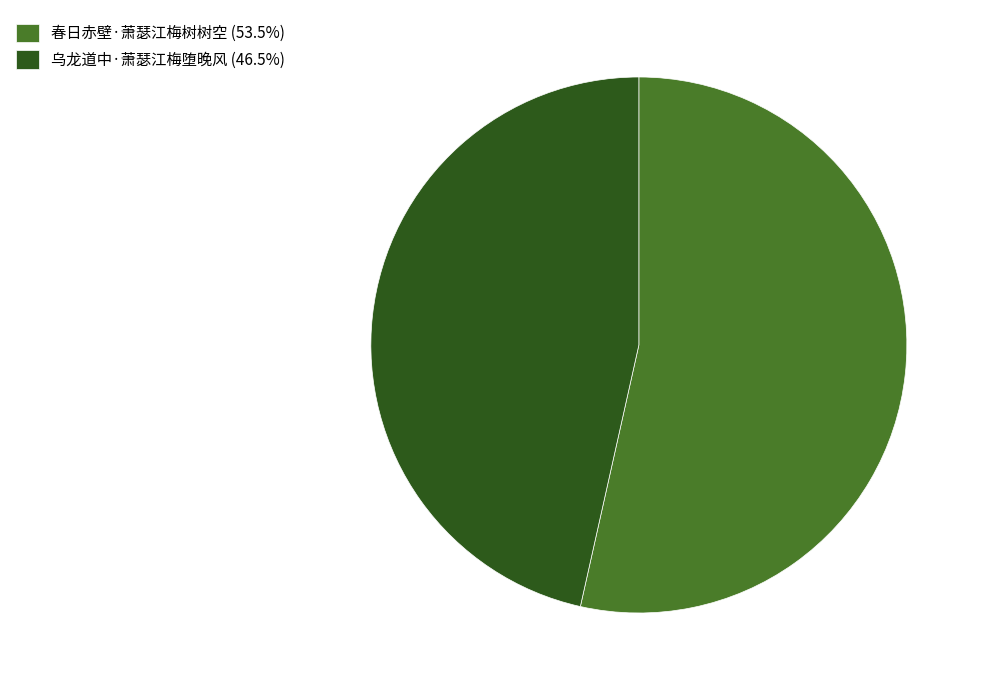

What is the largest slice in the pie chart?

春日赤壁·萧瑟江梅树树空